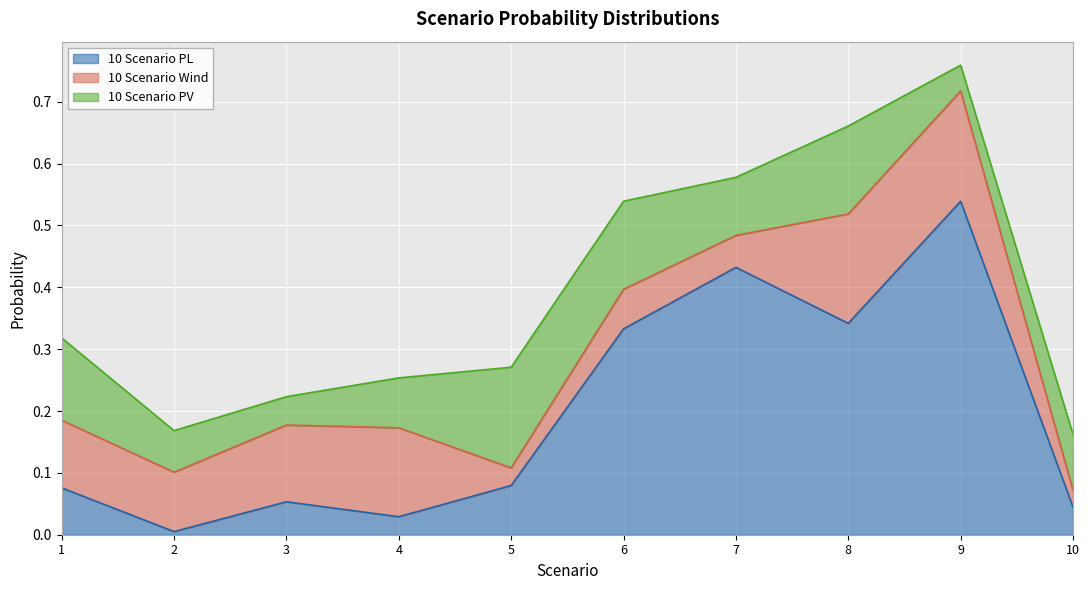

Reading right to left, extract all data points from this chart.

10 Scenario PL: 10=0.0	9=0.5	8=0.3	7=0.4	6=0.3	5=0.1	4=0.0	3=0.1	2=0.0	1=0.1
10 Scenario Wind: 10=0.0	9=0.2	8=0.2	7=0.1	6=0.1	5=0.0	4=0.1	3=0.1	2=0.1	1=0.1
10 Scenario PV: 10=0.1	9=0.0	8=0.1	7=0.1	6=0.1	5=0.2	4=0.1	3=0.0	2=0.1	1=0.1